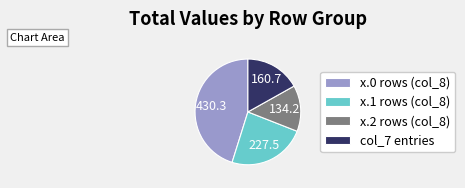

Does x.0 rows (col_8) represent more than half of the total?

No